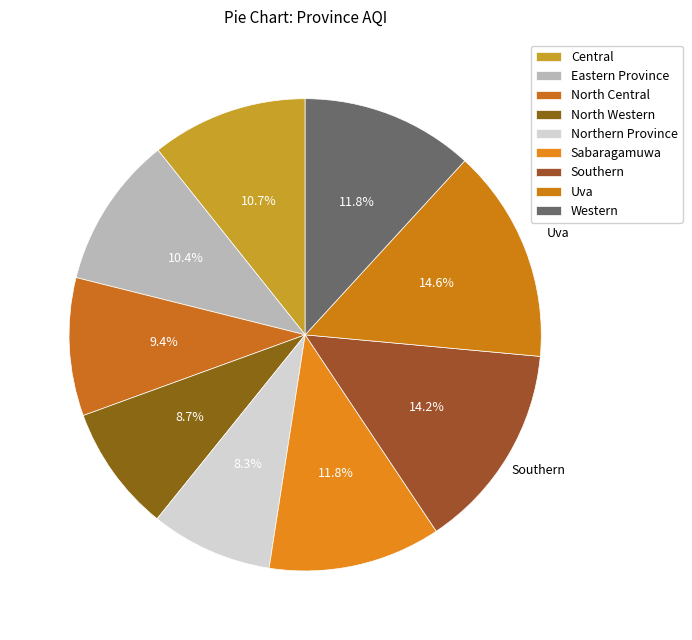

Does Uva represent more than half of the total?

No